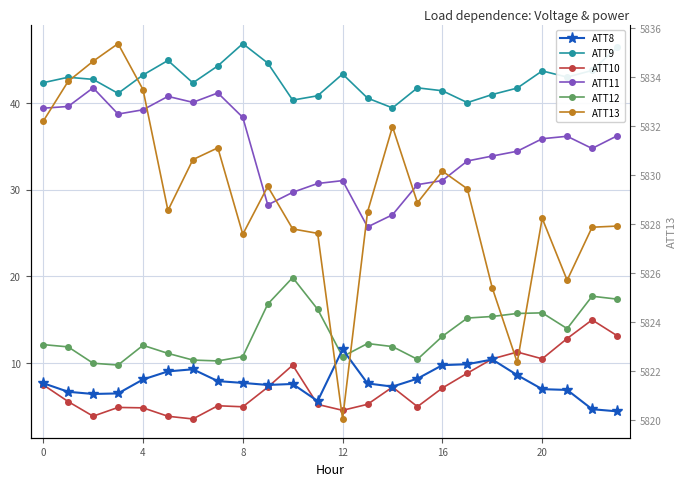

Which series has the largest range (max minus min)?

ATT11